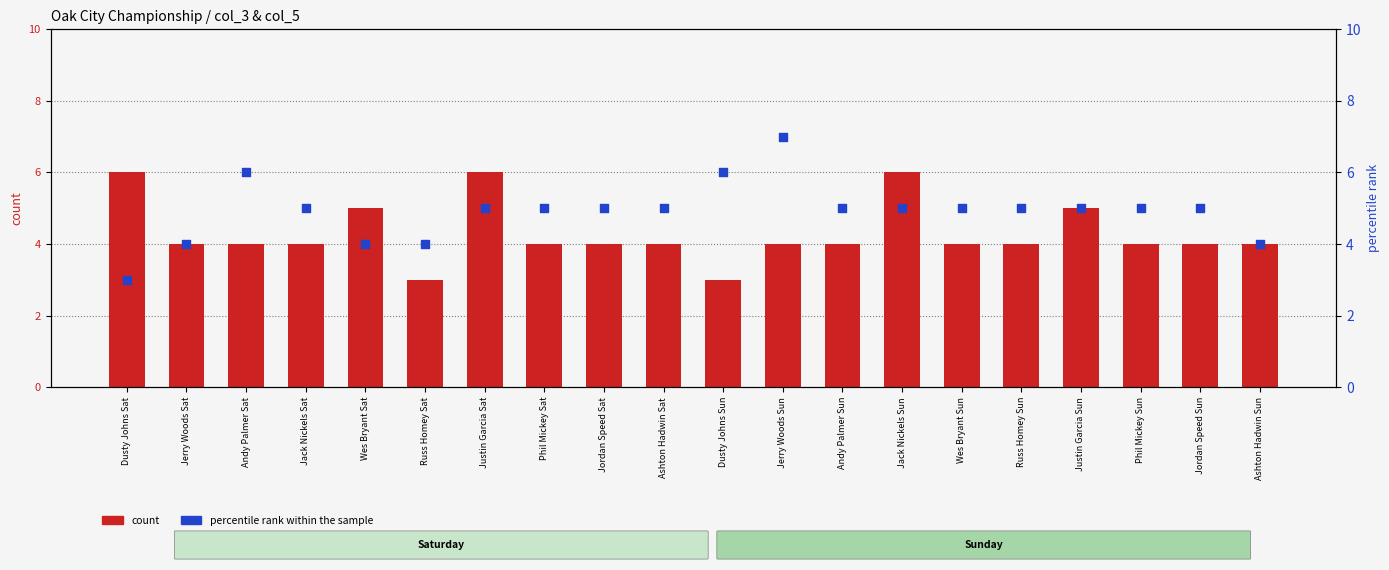

Which series has the largest total across all categories?

percentile rank within the sample